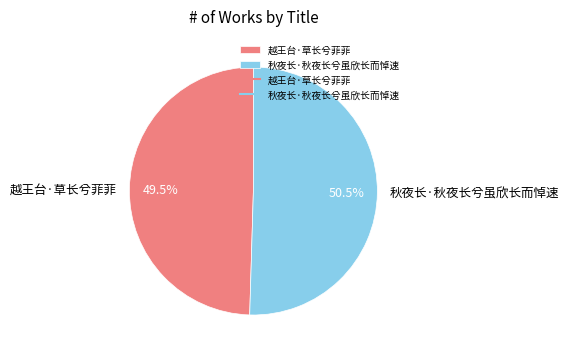

Which category has the biggest portion of the pie?

秋夜长·秋夜长兮虽欣长而悼速